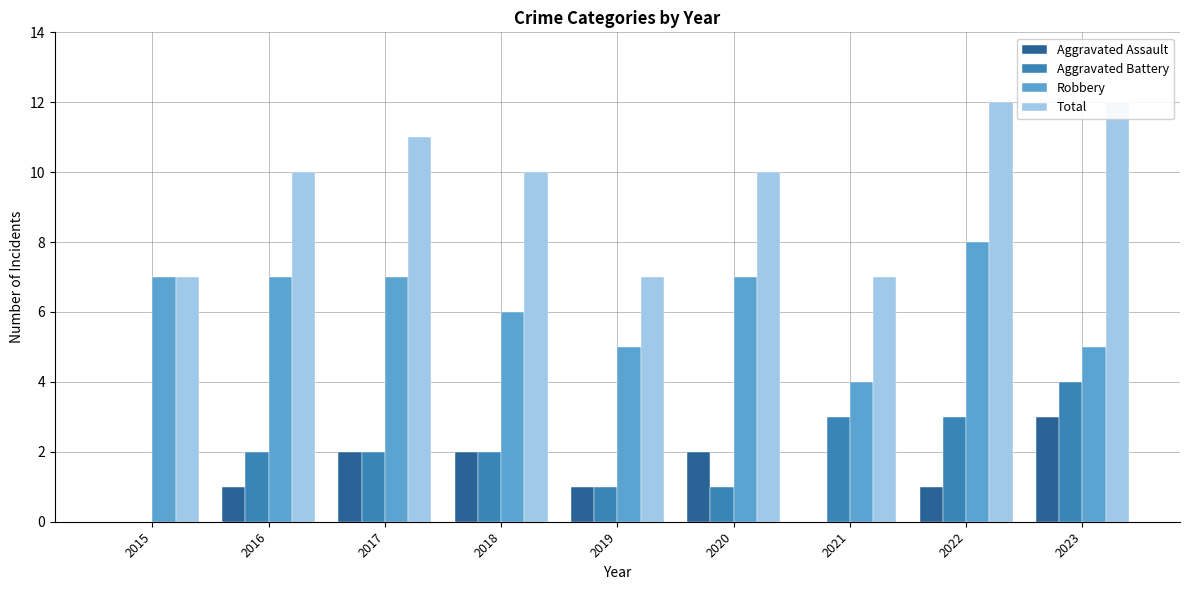

How many distinct data groups are displayed?

4